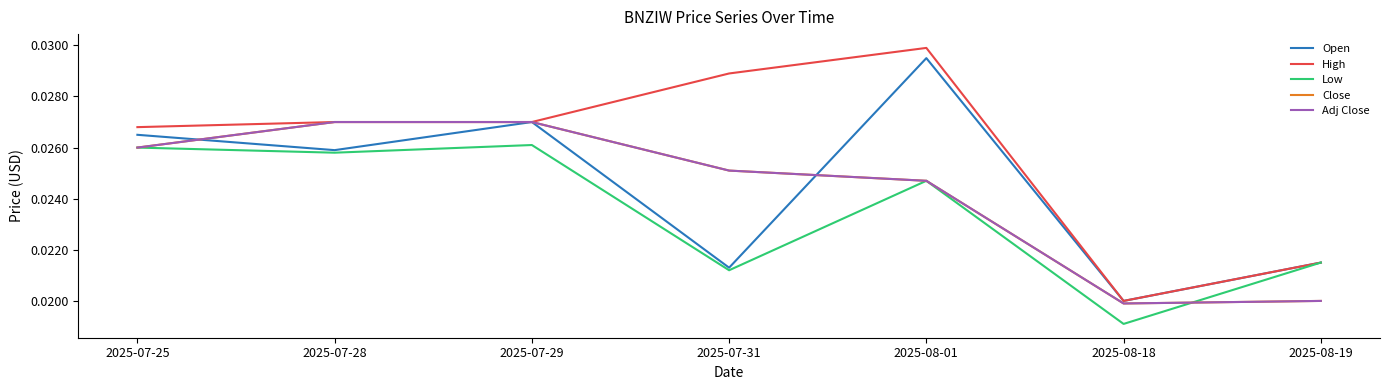

Where is High nearest to the value 0?

2025-08-18